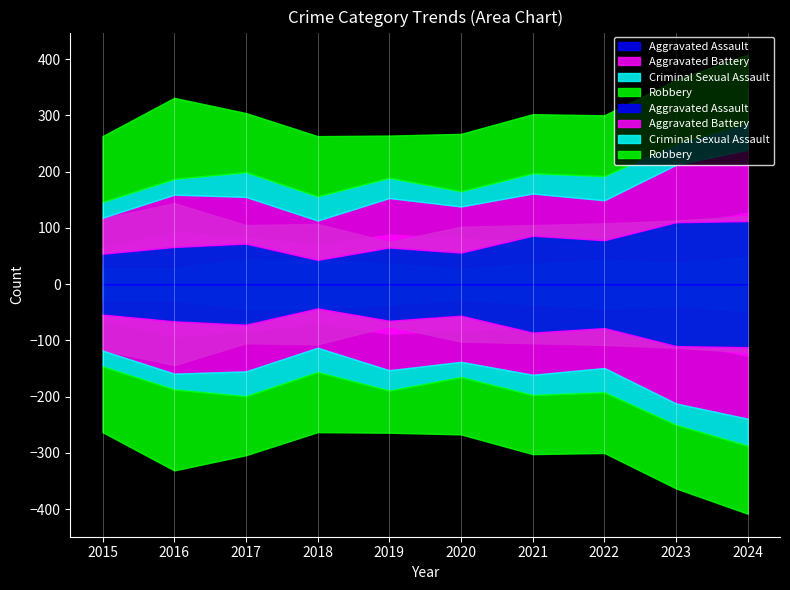

The Robbery series shows 113 at 2023. True or false?

True